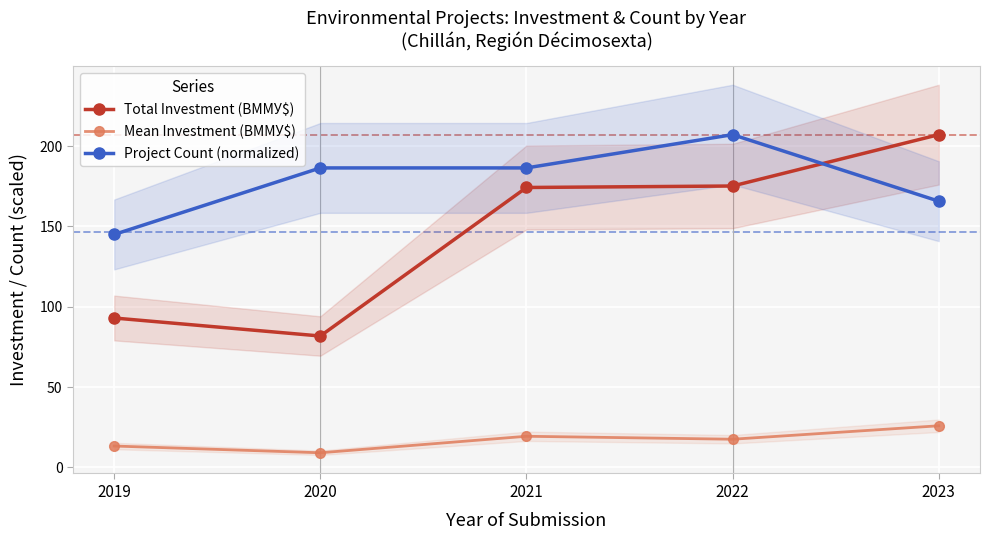

At which category is the sum across all series the highest?

2022